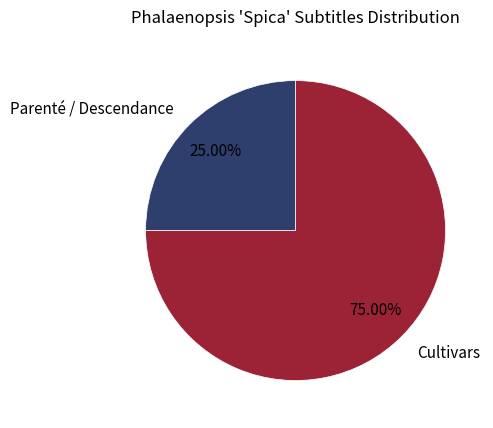

Which has a higher value, Parenté / Descendance or Cultivars?

Cultivars